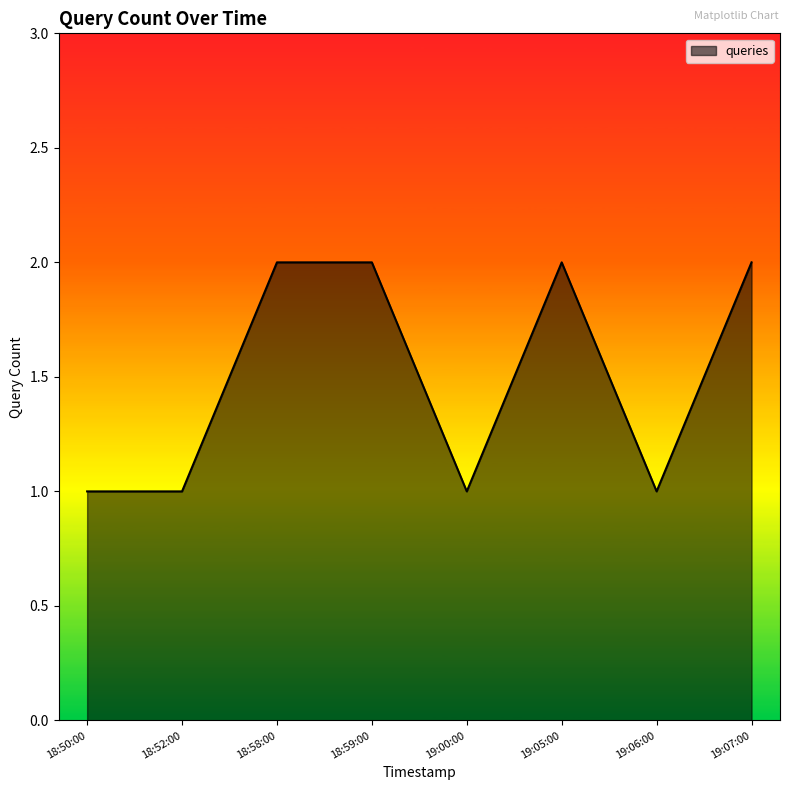

What position from the left is 18:58:00?

3